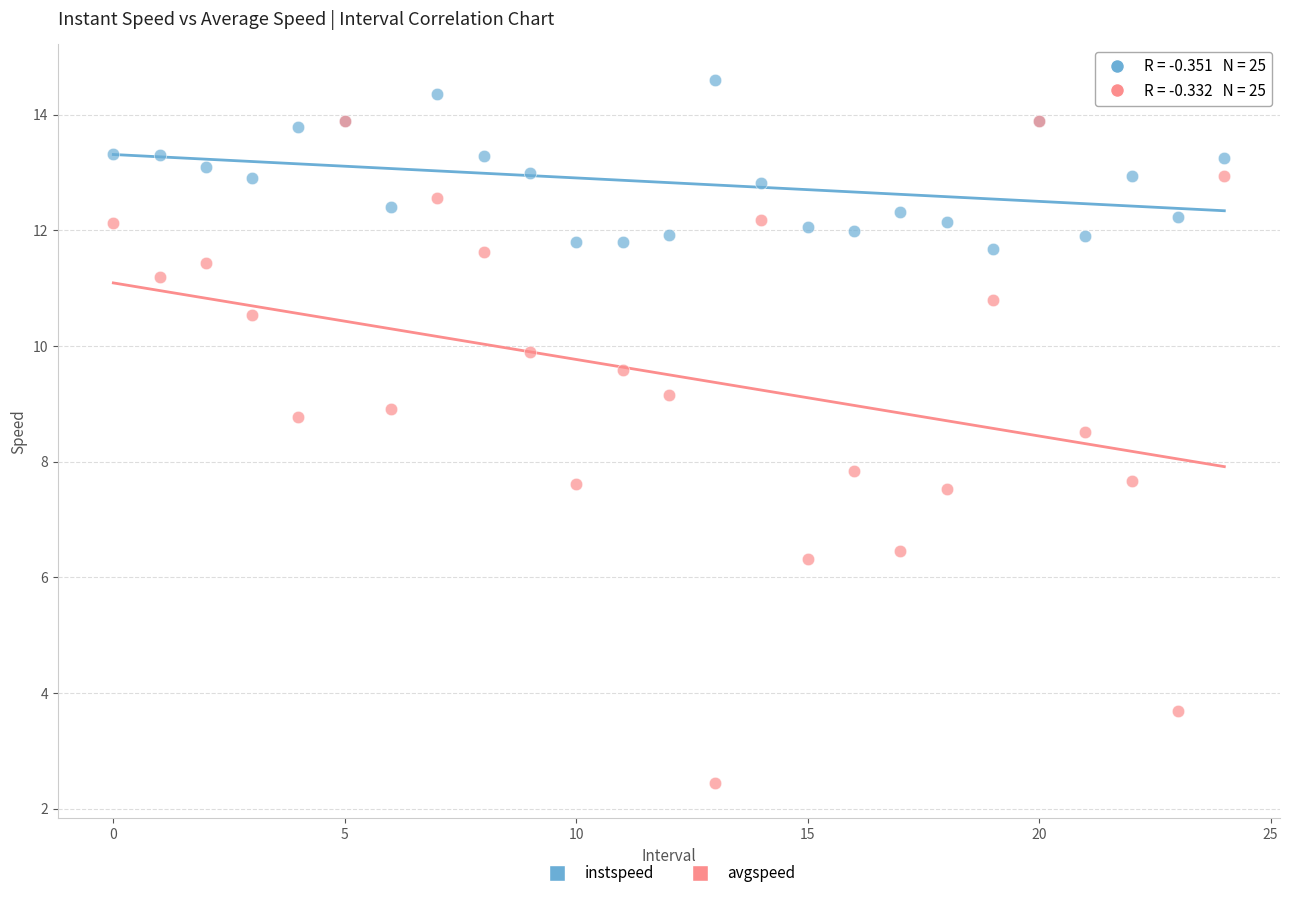

What are all the series names shown in the legend?

instspeed, avgspeed